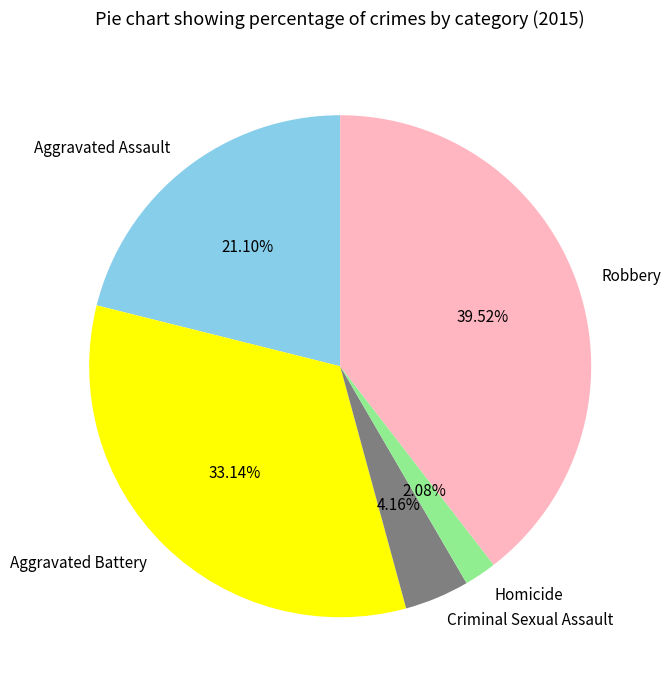

What is the ratio of the value at Aggravated Battery to the value at Criminal Sexual Assault?

8.0